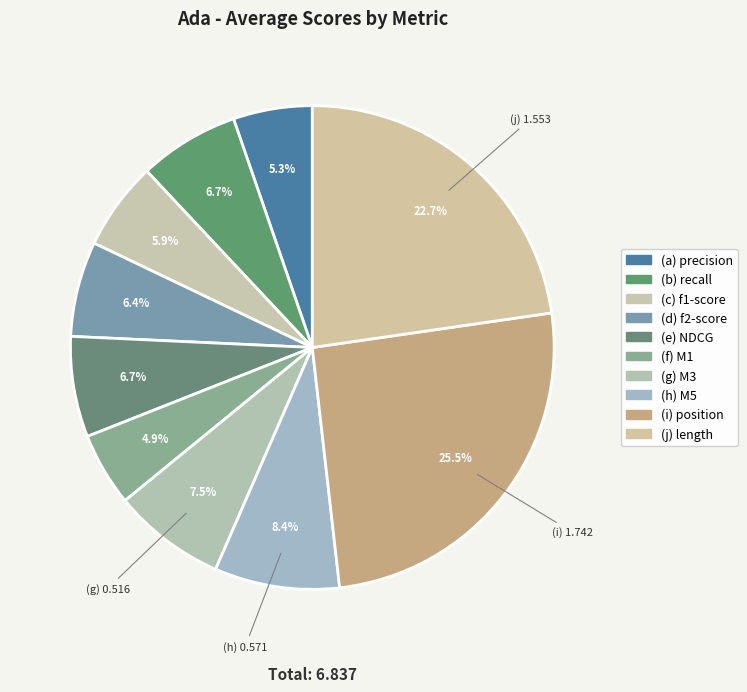

Which category has the biggest portion of the pie?

stats_for_position